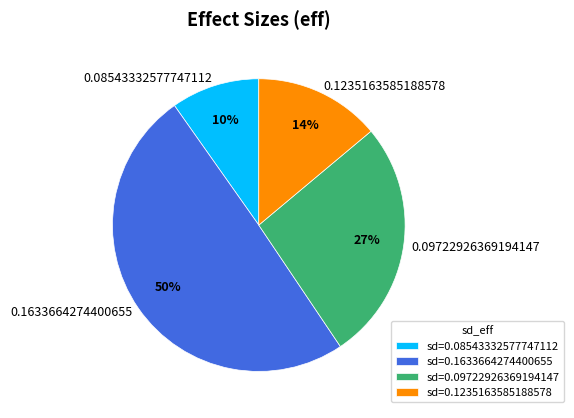

What percentage is the 0.1633664274400655 slice, to the nearest percent?

50%